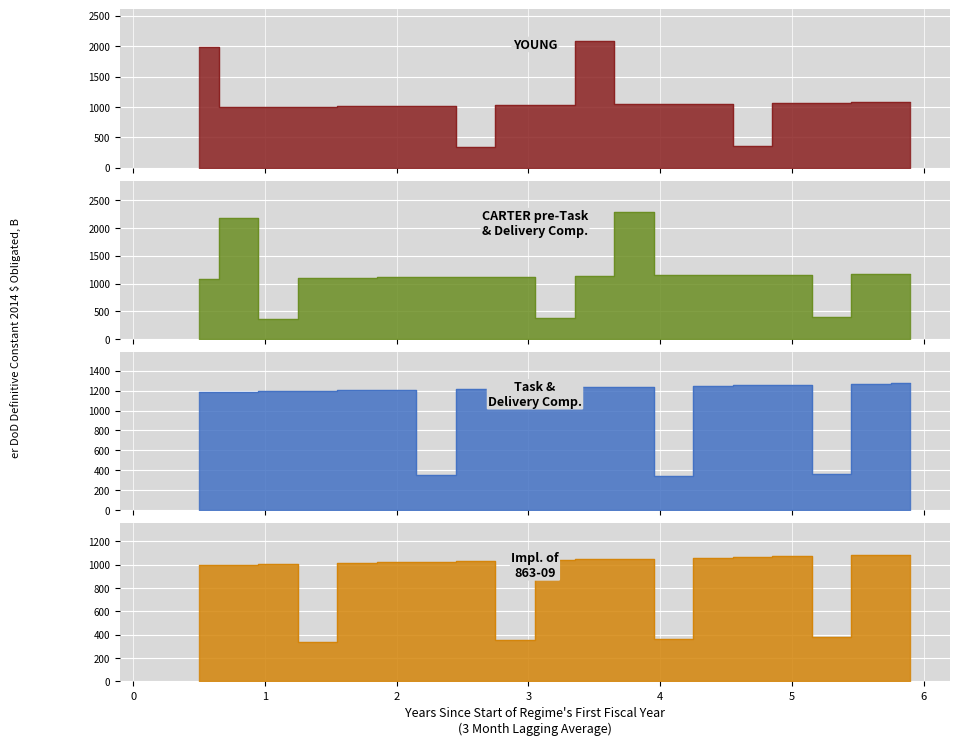

What is the average value of the YOUNG series?

1071